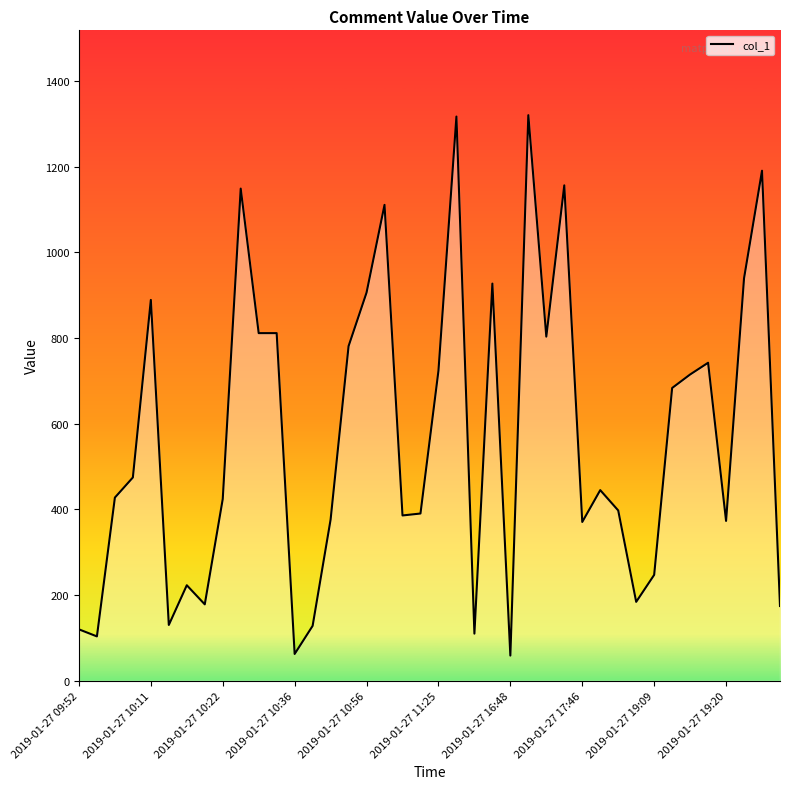

What is the maximum value shown in the chart?

1320.6